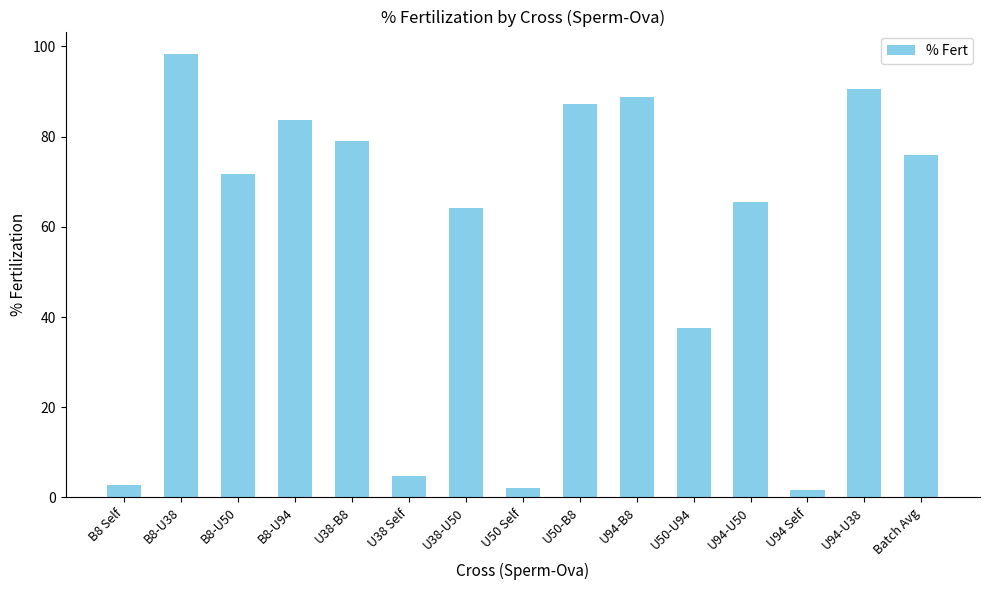

What is the change in value from U50-U94 to Batch Avg?

+38.4